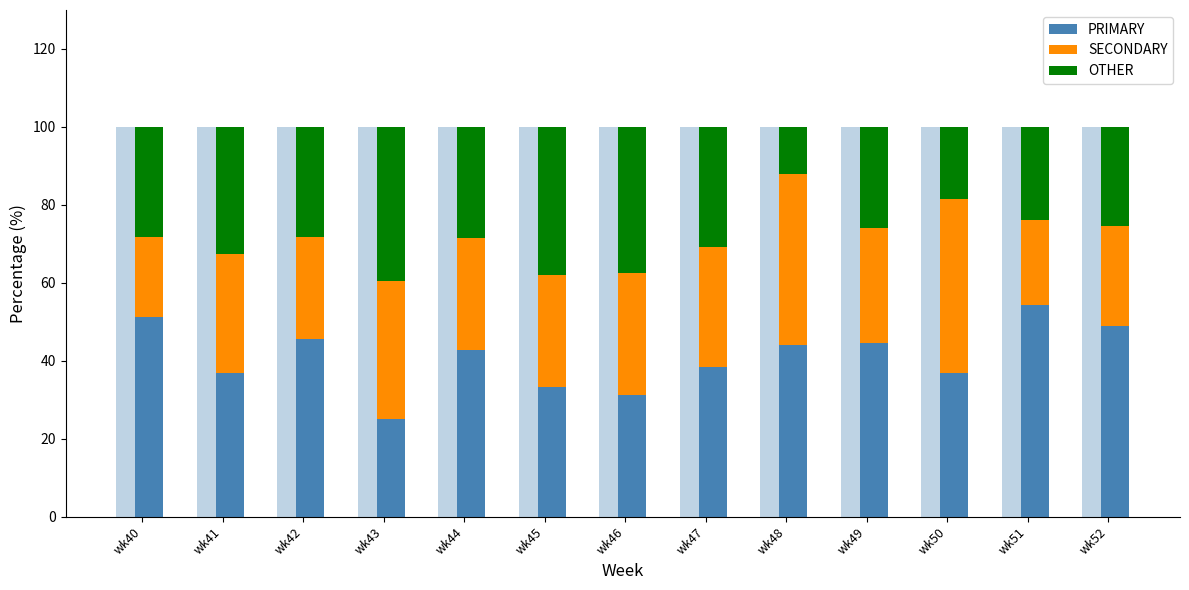

What is the sum of all SECONDARY values?

397.3